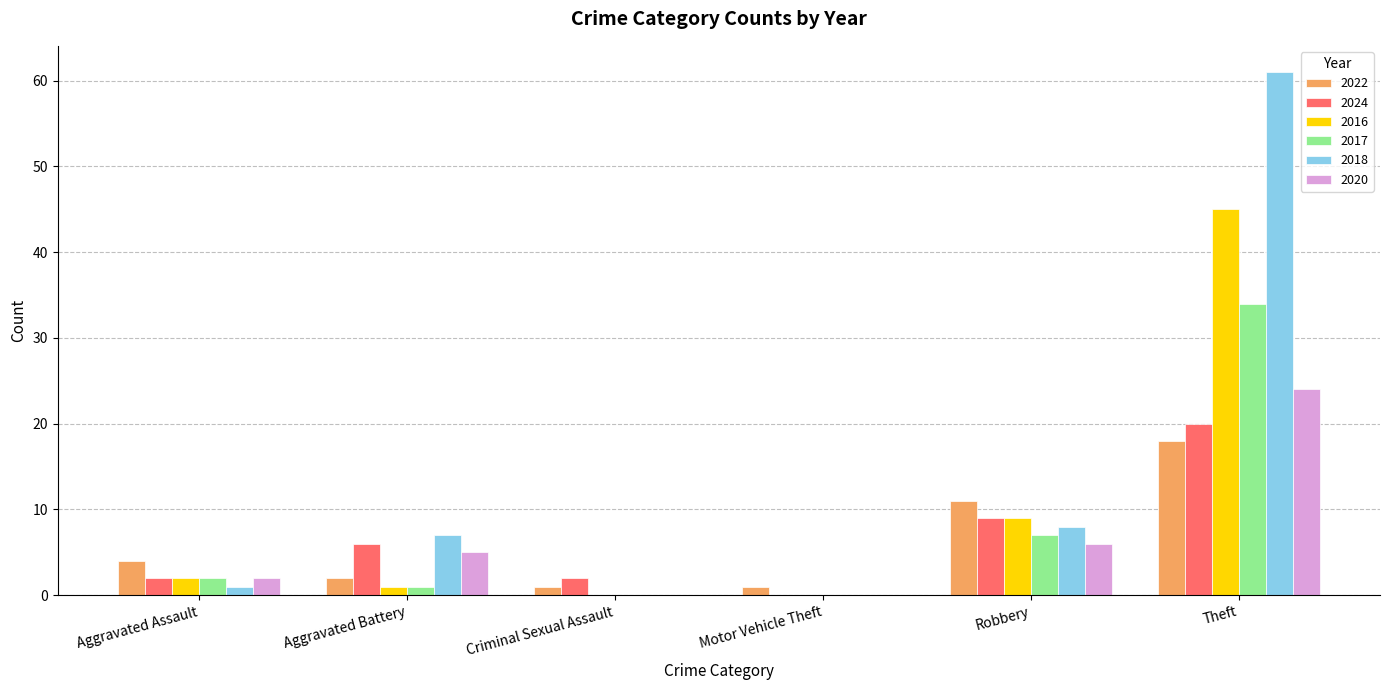

What is the maximum value for 2016?

45